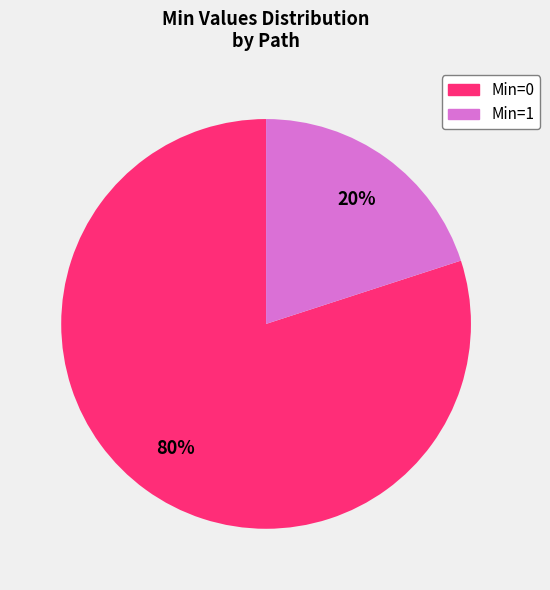

To the nearest percent, what is the average slice percentage?

50%